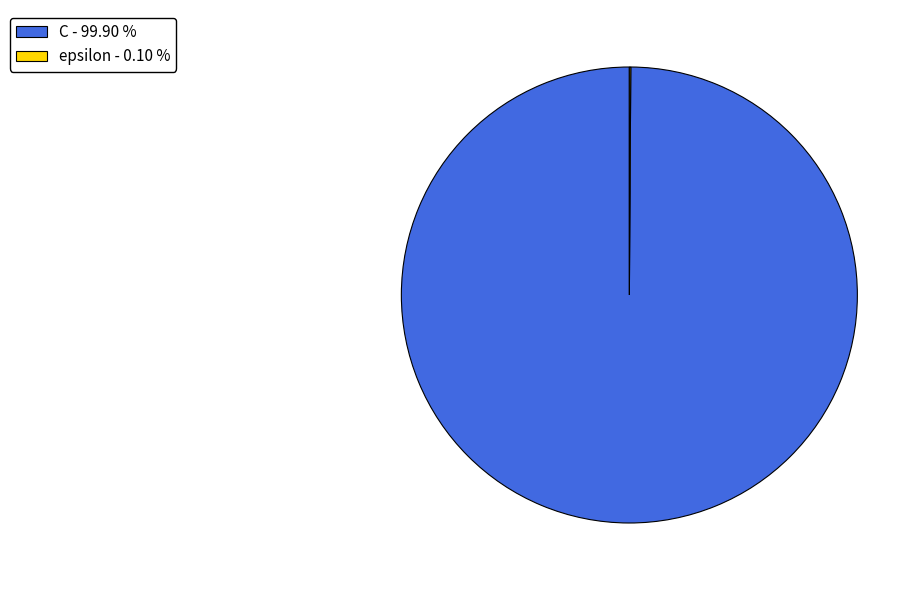

Is there a majority slice in this chart?

Yes